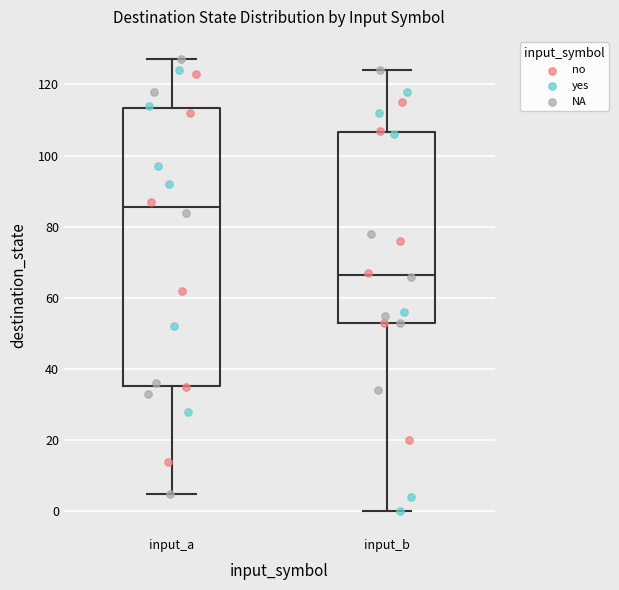

Which box's median line is the lowest?

input_b